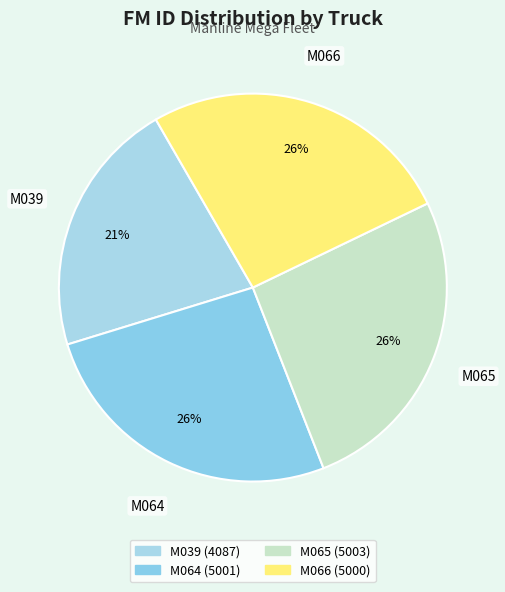

Combined, do M064 and M039 account for over 50%?

No